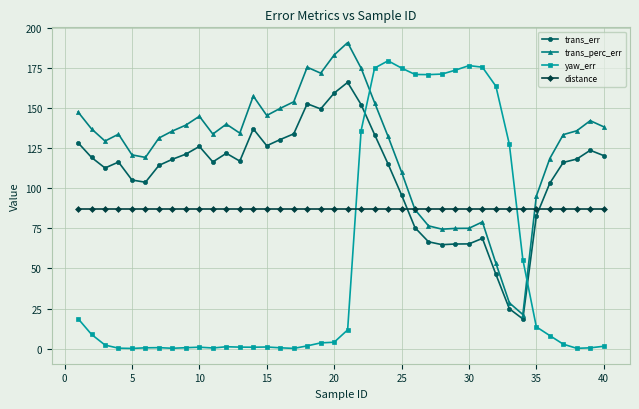

Which series has the widest spread of values?

yaw_err